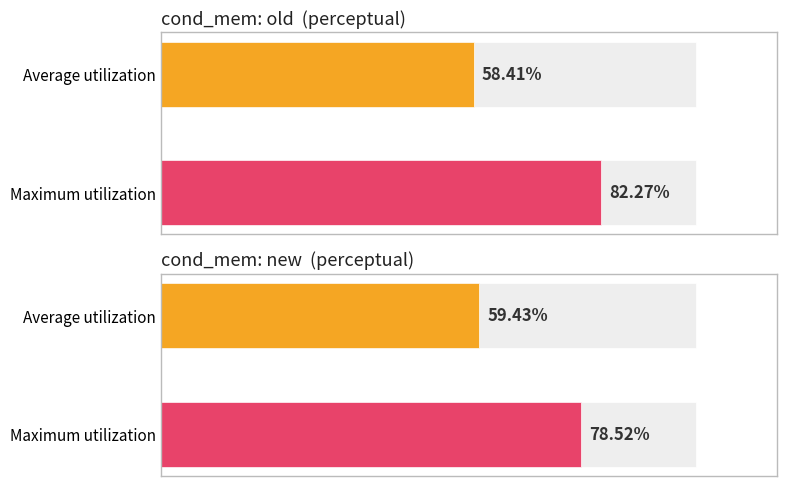

Which series has the largest total across all categories?

old